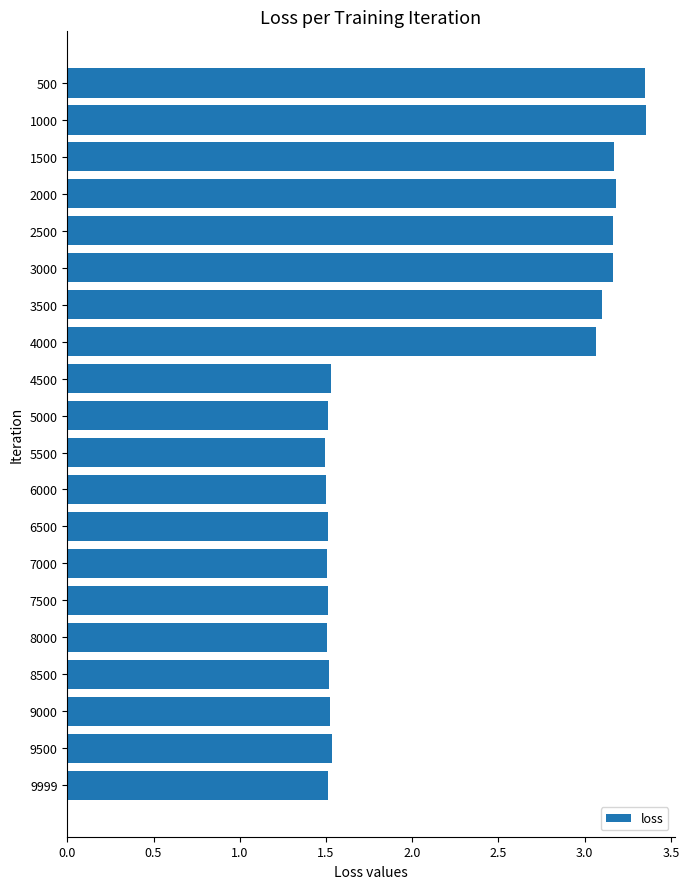

Are the bars grouped side by side (vs. stacked)?

No